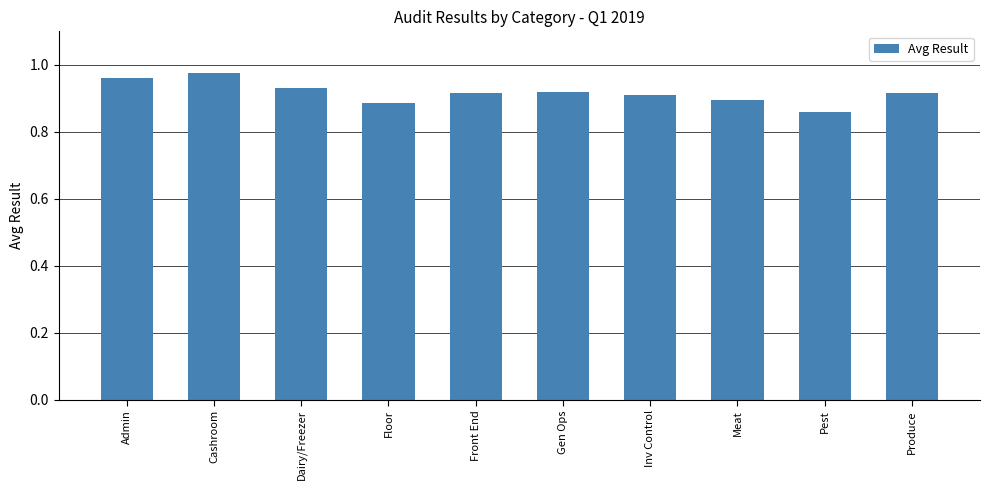

Which has a higher value, Meat or Front End?

Front End